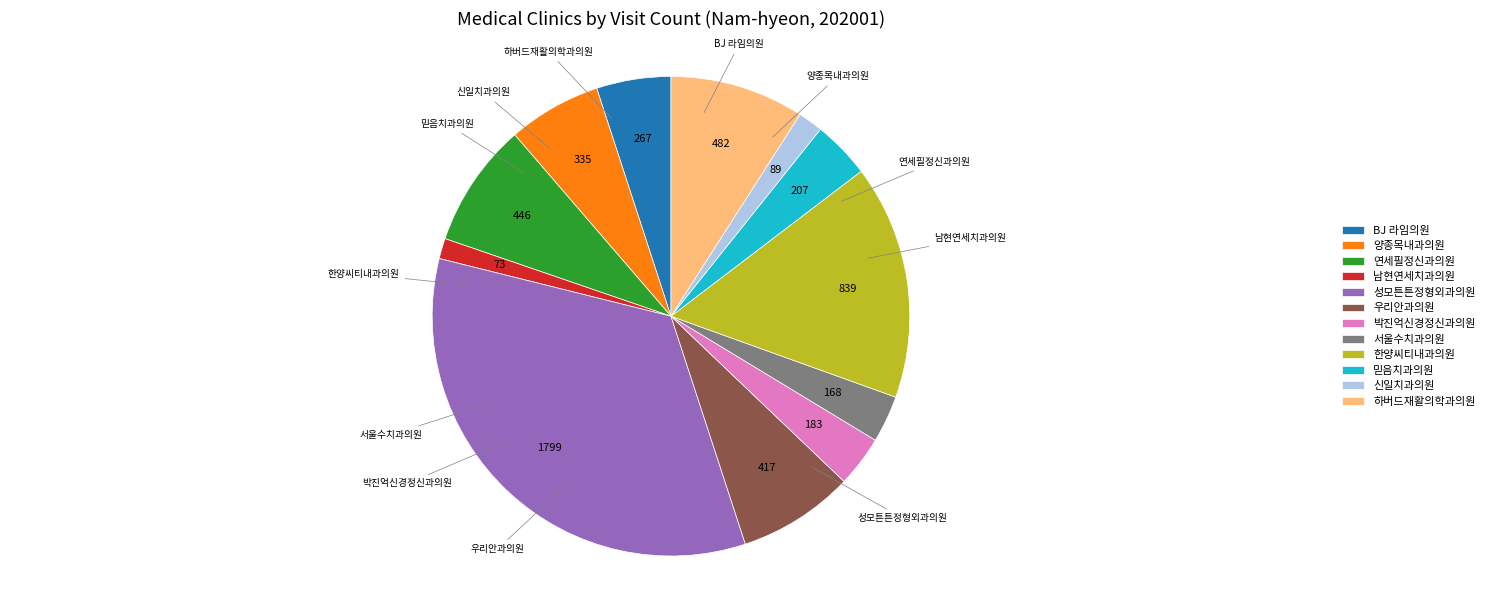

Is the sum of 믿음치과의원 and 양종목내과의원 greater than half?

No